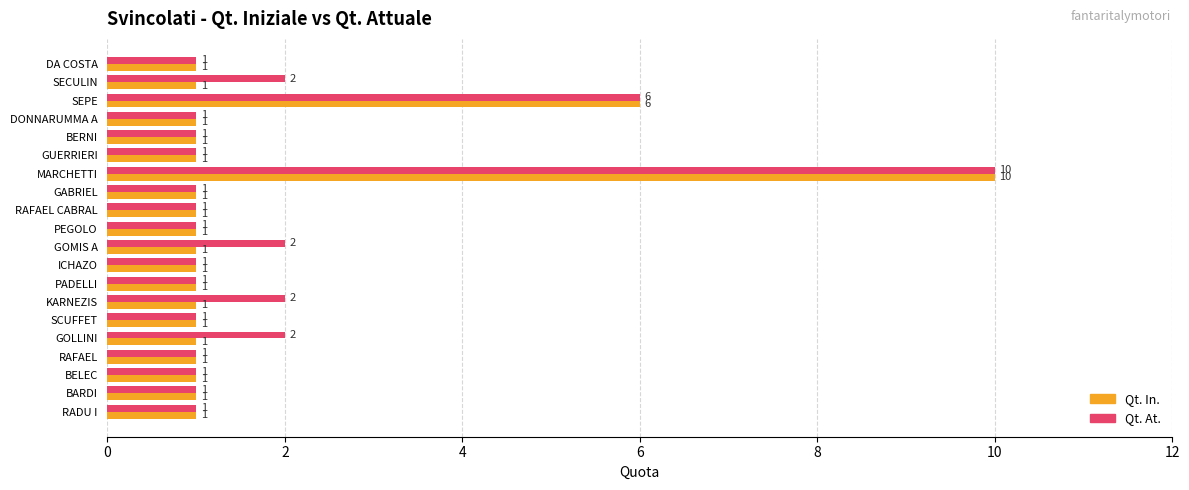

At which label does Qt. At. reach its peak?

MARCHETTI